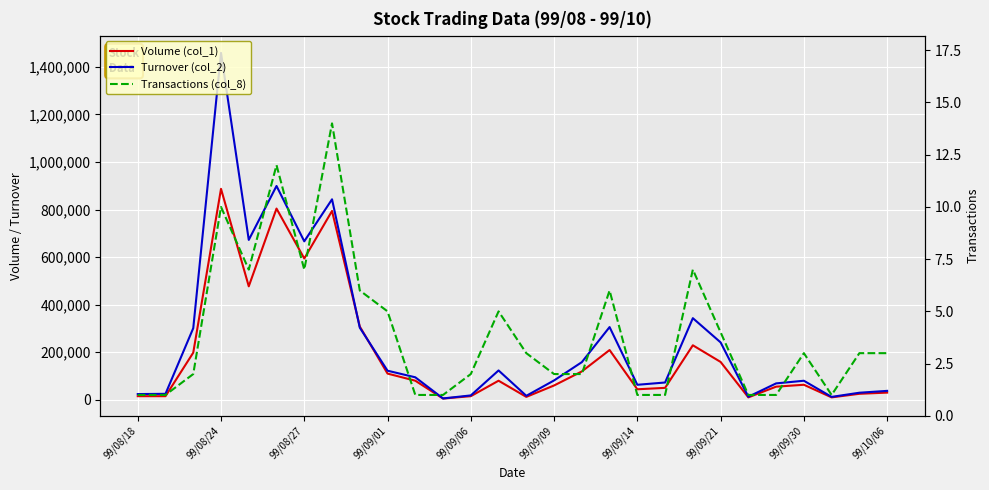

What are all the series names shown in the legend?

Volume (col_1), Turnover (col_2), Transactions (col_8)